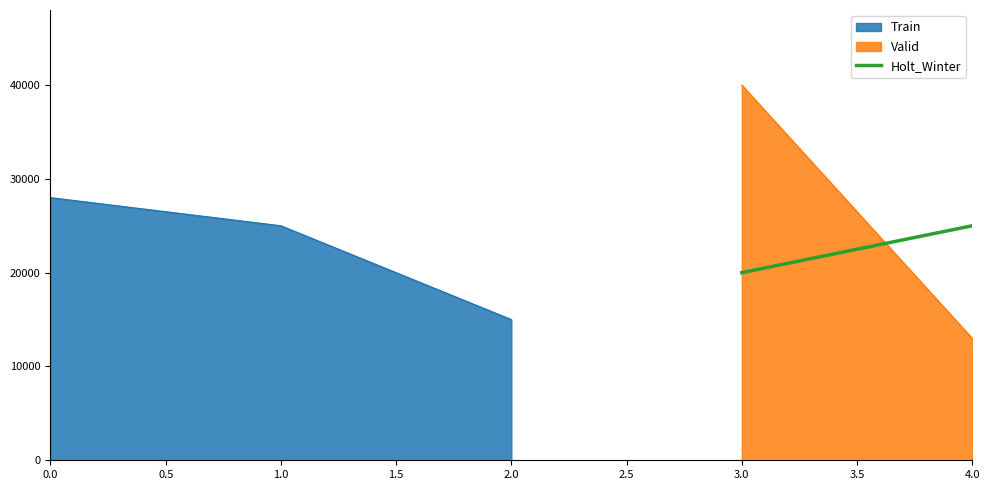

The value of Train at 0.0 is 46558. True or false?

False